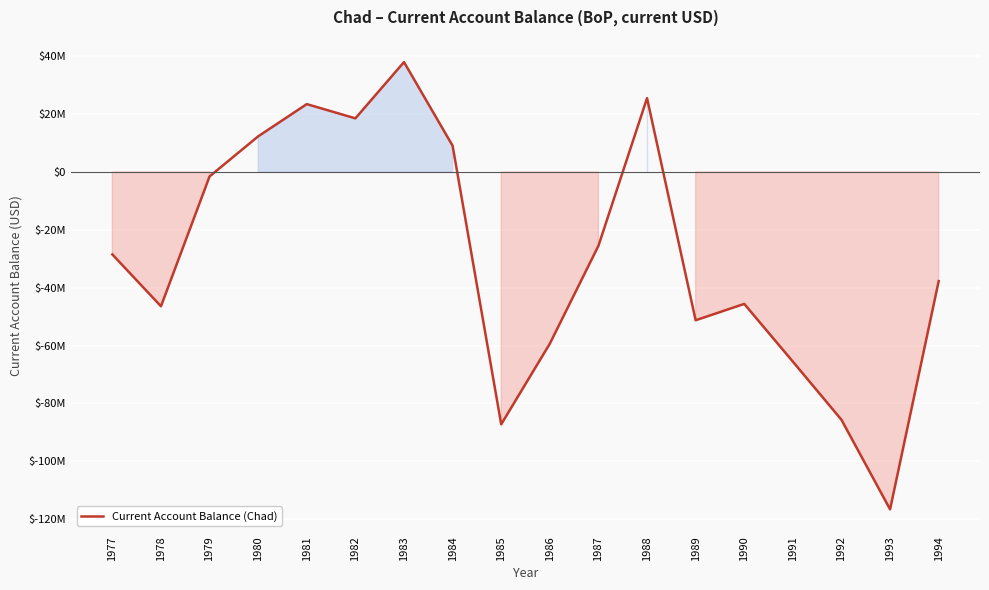

Is it true that the value at 1994 is -57149516.3?

False